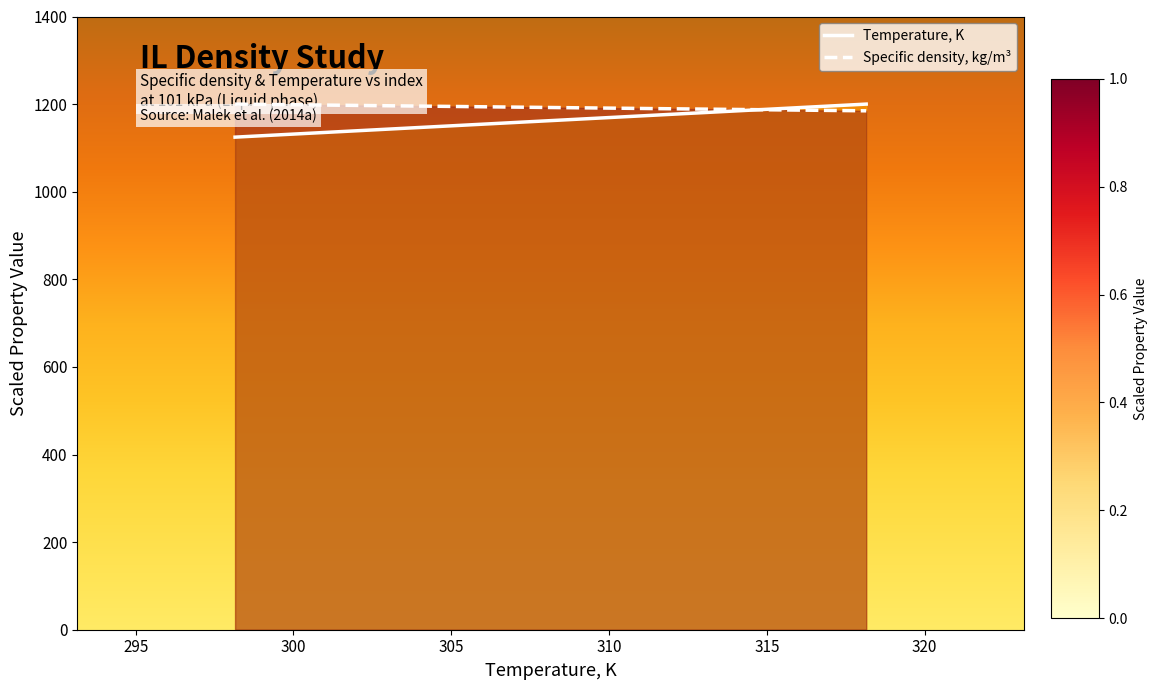

At how many categories does at least one series exceed 1135?

3